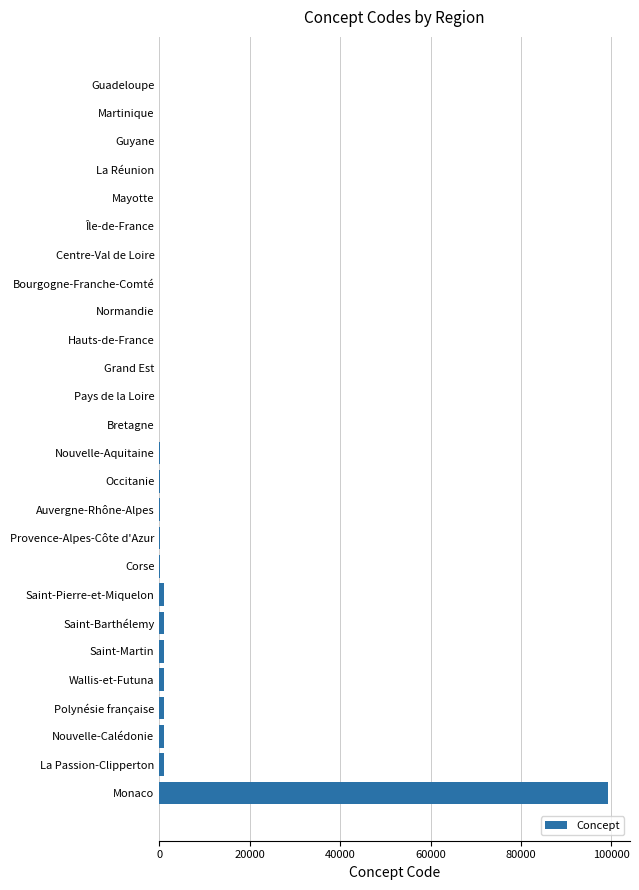

What is the greatest value displayed?

99138